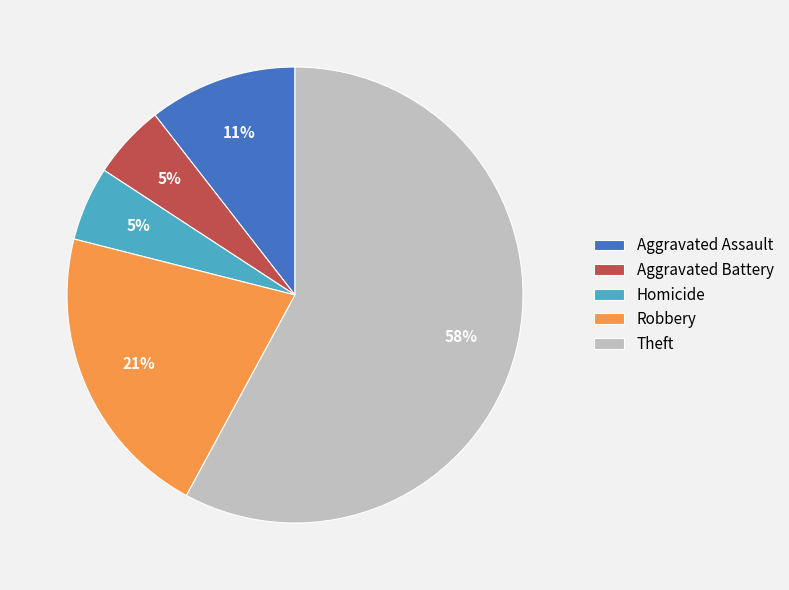

Which has a higher value, Robbery or Homicide?

Robbery